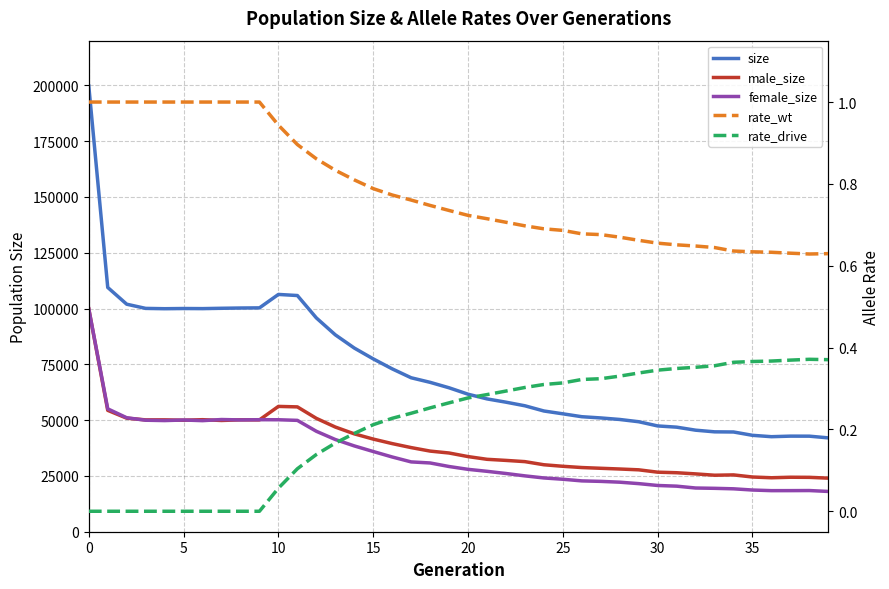

What is the maximum value shown in the chart?

199702.0